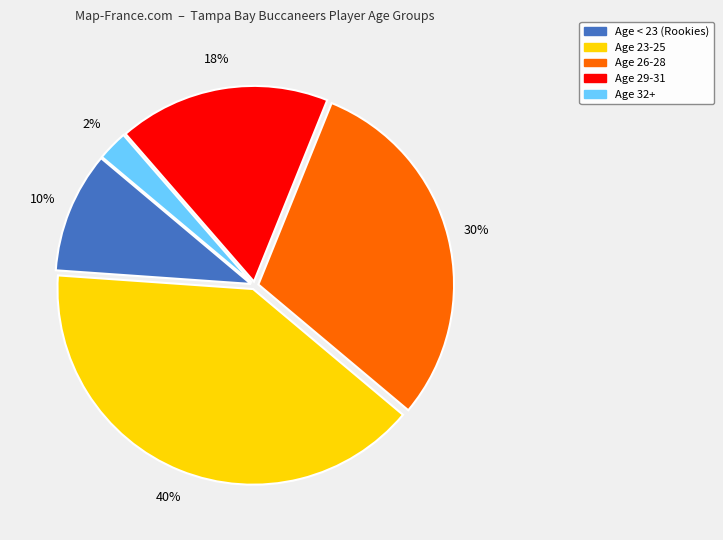

How many slices are in this pie chart?

5